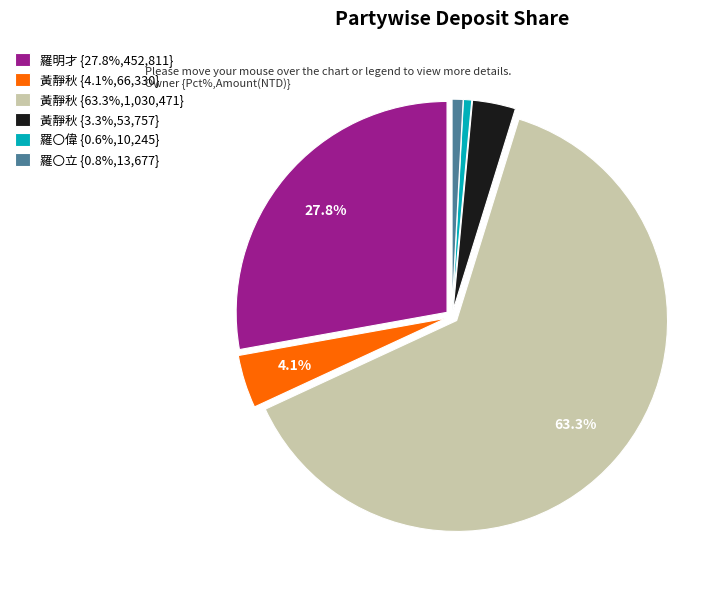

Does any single category account for the majority?

Yes